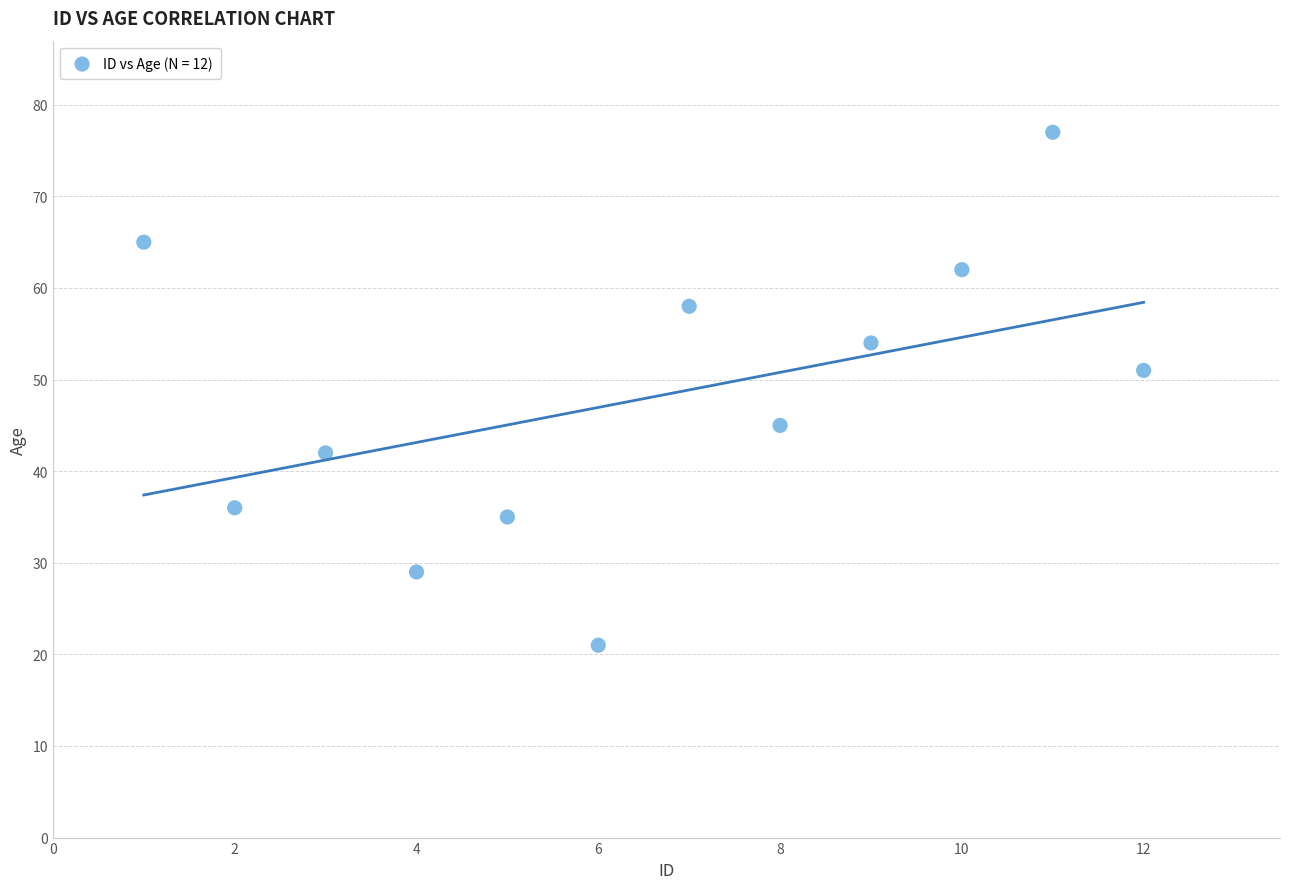

What is the range of Y values (max minus min)?

56